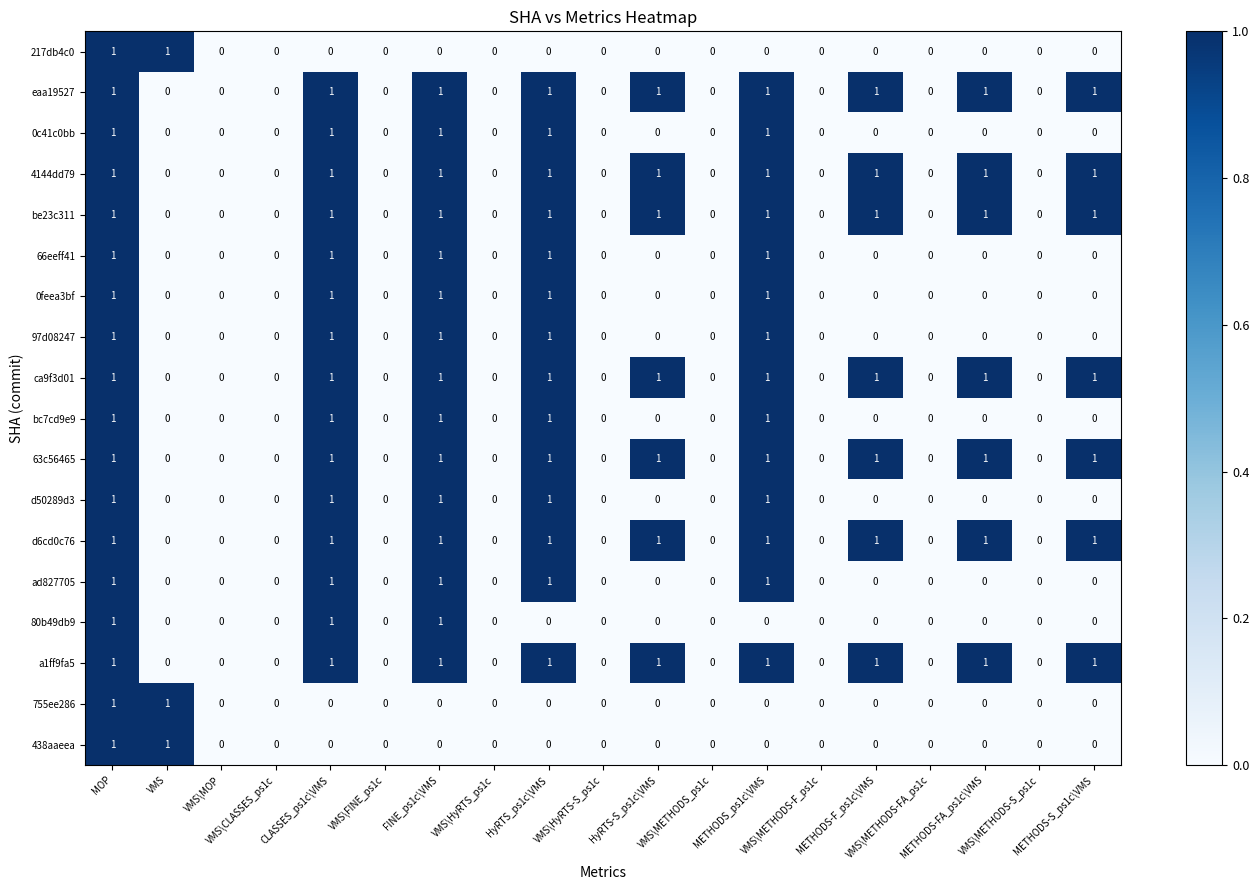

How many ca9f3d01 values are between 0 and 1?

19